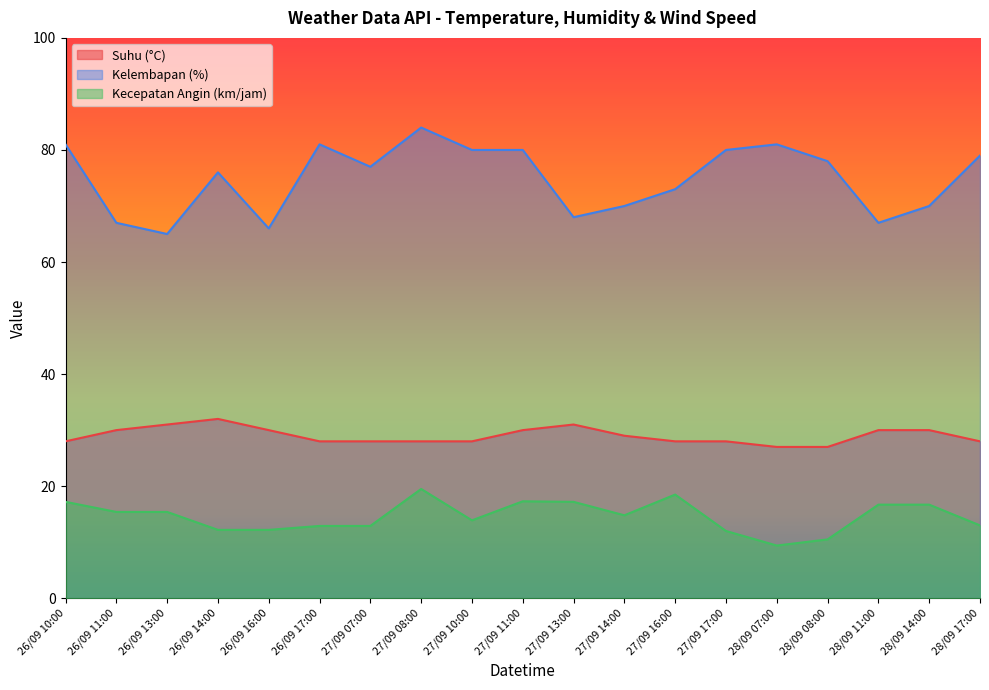

Where is the first local maximum for Kelembapan (%)?

26/09 14:00